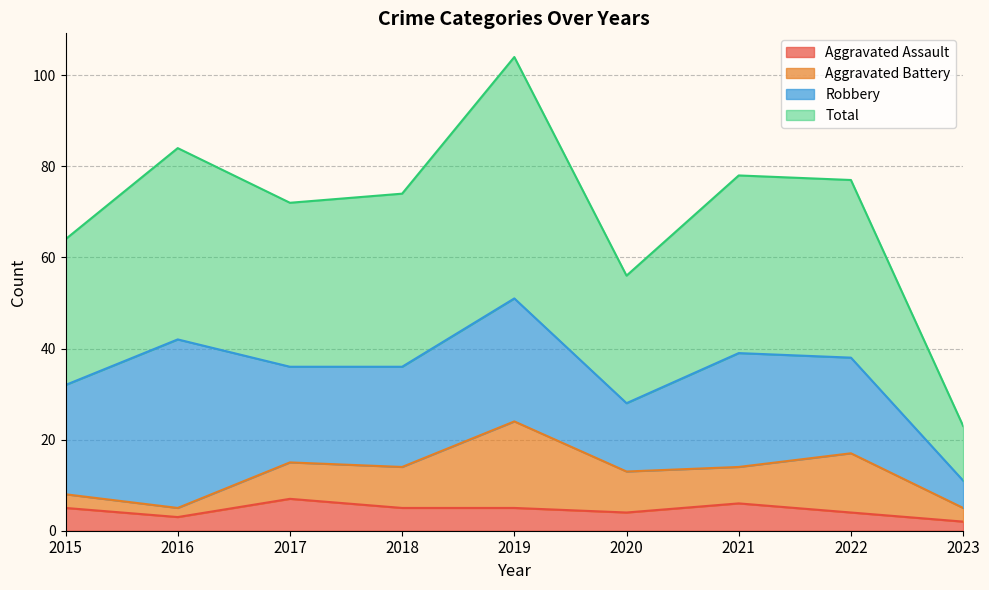

Count the Aggravated Assault values in the range 4 to 5.

5